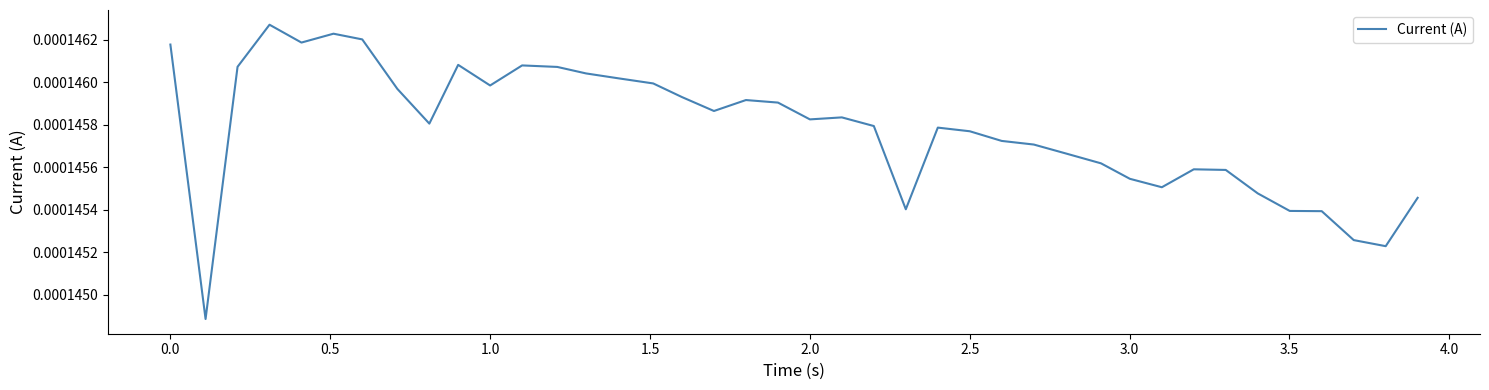

How many lines are shown in the chart?

1